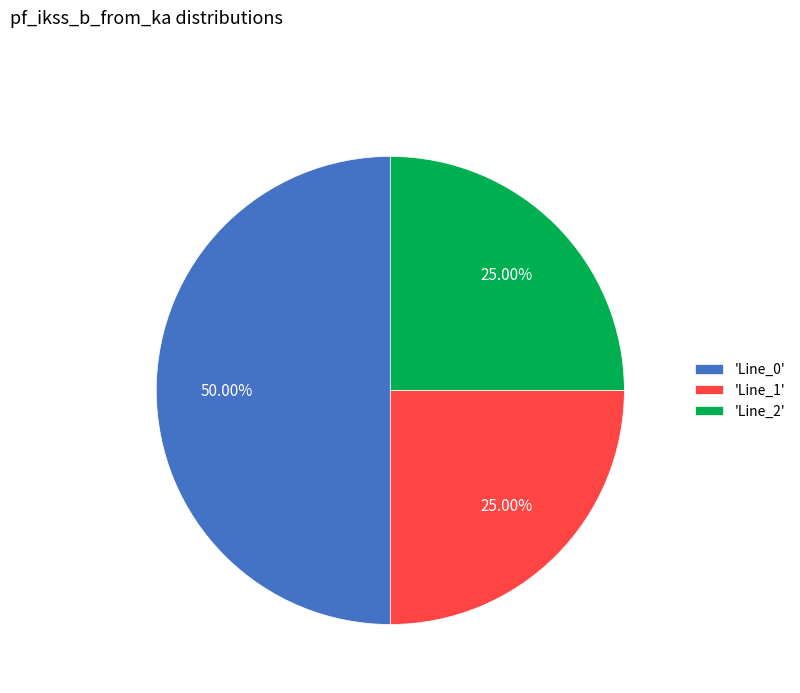

Combined, do 'Line_0' and 'Line_2' account for over 50%?

Yes